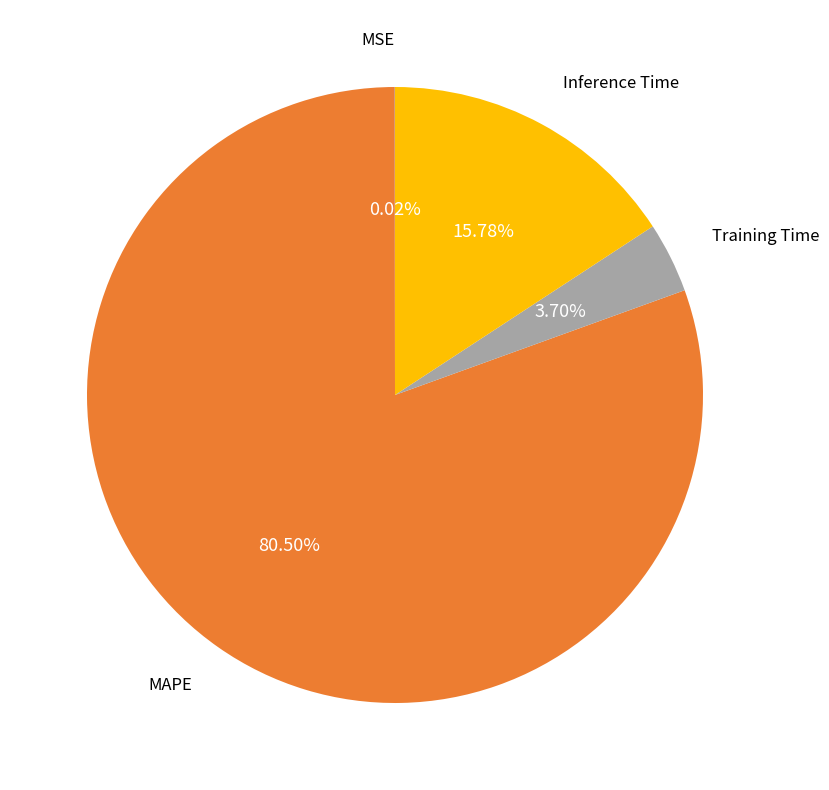

Does any single category account for the majority?

Yes